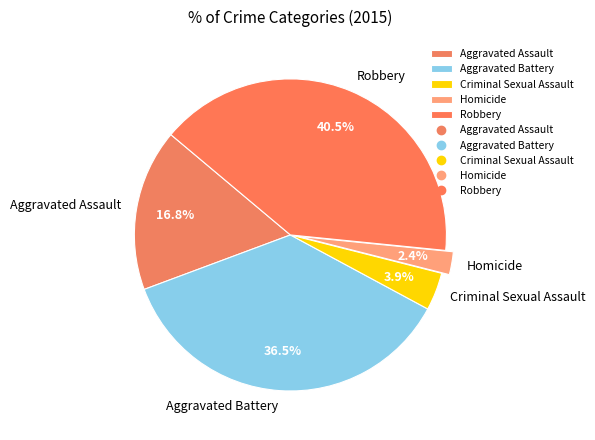

Which slice is the largest?

Robbery